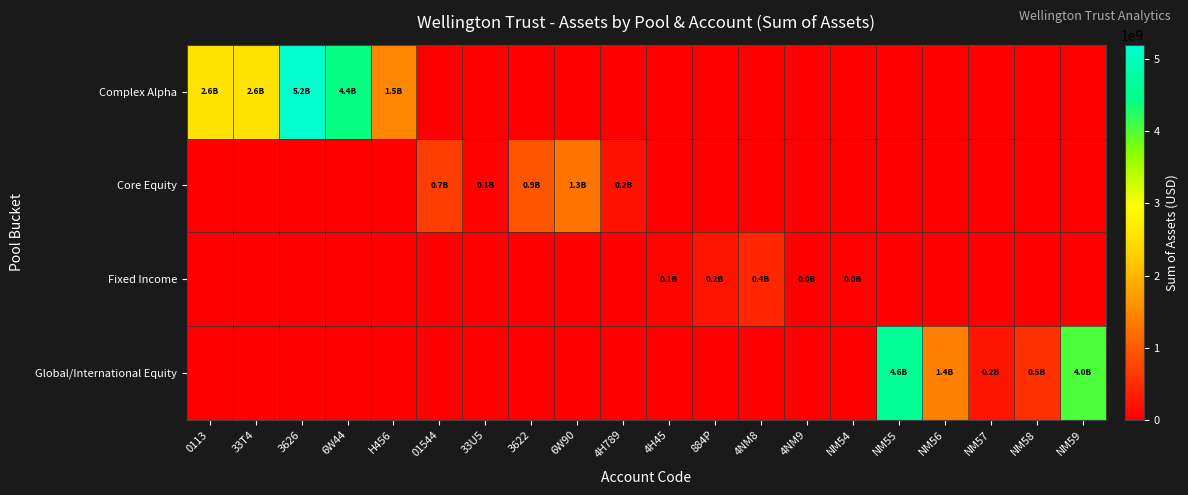

Reading left to right, transcribe all the data shown in this chart.

Complex Alpha: 0113=2581586993.3	33T4=2565115816.2	3626=5197204557.9	6W44=4409064845.1	H456=1465441113.7	01544=0.0	33U5=0.0	3622=0.0	6W90=0.0	4H789=0.0	4H45=0.0	884P=0.0	4NM8=0.0	4NM9=0.0	NM54=0.0	NM55=0.0	NM56=0.0	NM57=0.0	NM58=0.0	NM59=0.0
Core Equity: 0113=0.0	33T4=0.0	3626=0.0	6W44=0.0	H456=0.0	01544=685653584.0	33U5=60281867.1	3622=923032420.8	6W90=1292410401.6	4H789=206248916.8	4H45=0.0	884P=0.0	4NM8=0.0	4NM9=0.0	NM54=0.0	NM55=0.0	NM56=0.0	NM57=0.0	NM58=0.0	NM59=0.0
Fixed Income: 0113=0.0	33T4=0.0	3626=0.0	6W44=0.0	H456=0.0	01544=0.0	33U5=0.0	3622=0.0	6W90=0.0	4H789=0.0	4H45=71529619.2	884P=238733268.4	4NM8=444718068.5	4NM9=14641644.2	NM54=36251723.6	NM55=0.0	NM56=0.0	NM57=0.0	NM58=0.0	NM59=0.0
Global/International Equity: 0113=0.0	33T4=0.0	3626=0.0	6W44=0.0	H456=0.0	01544=0.0	33U5=0.0	3622=0.0	6W90=0.0	4H789=0.0	4H45=0.0	884P=0.0	4NM8=0.0	4NM9=0.0	NM54=0.0	NM55=4594735130.6	NM56=1410921892.5	NM57=234230744.3	NM58=540745680.5	NM59=4029527936.6